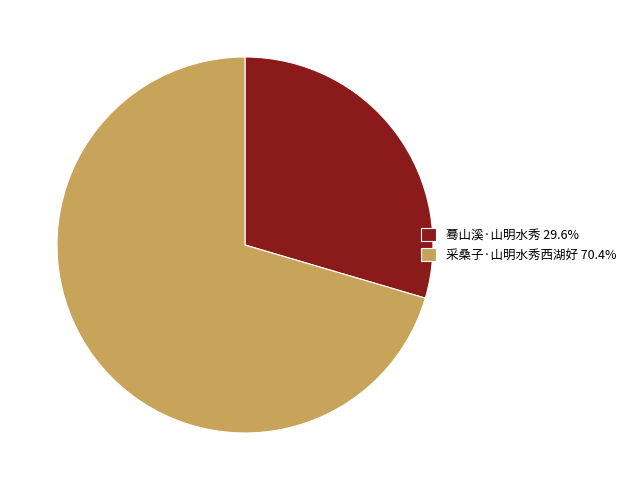

Is 蓦山溪·山明水秀 the majority of the pie?

No